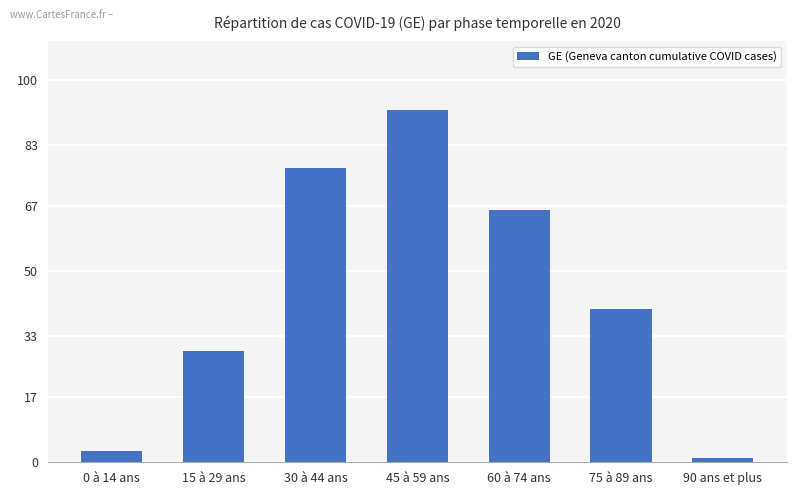

What is the smallest value displayed?

1